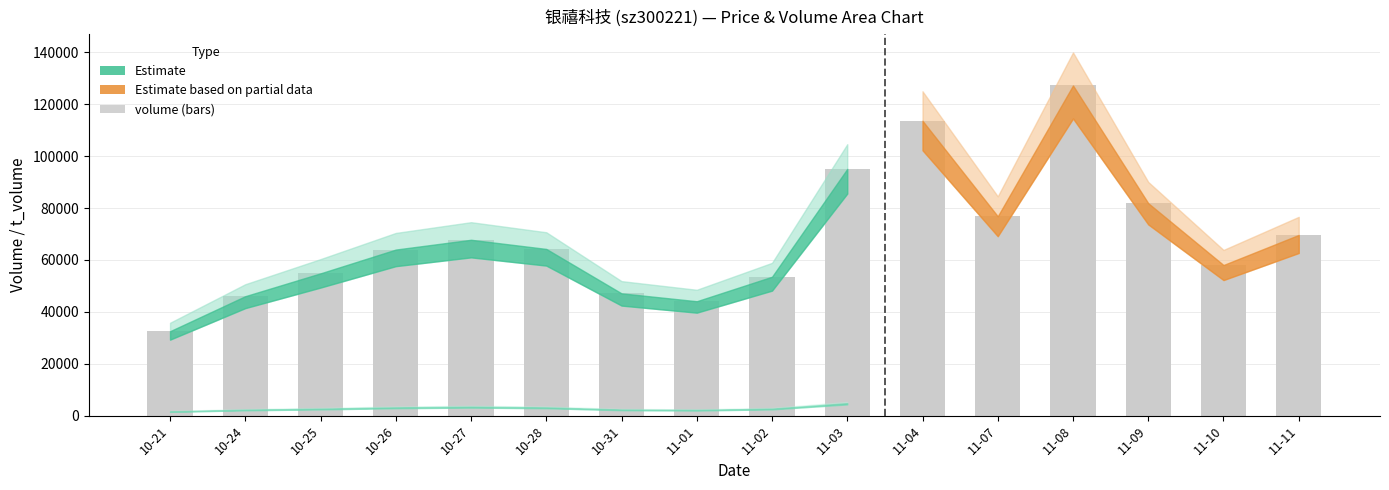

Which has a higher value, 10-27 or 11-08?

11-08